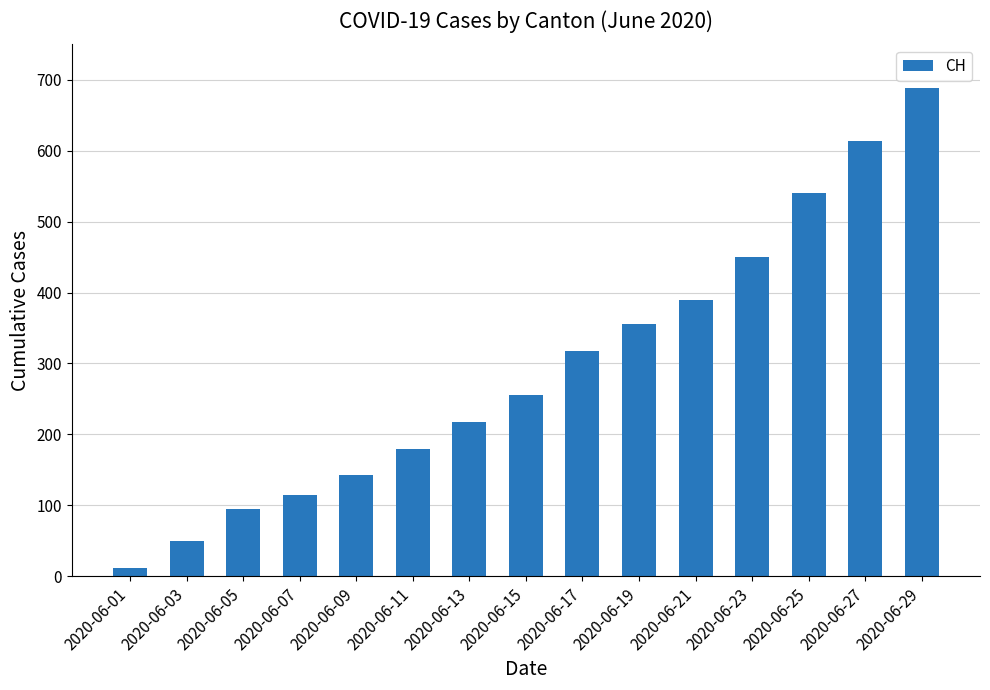

Are the bars horizontal?

No